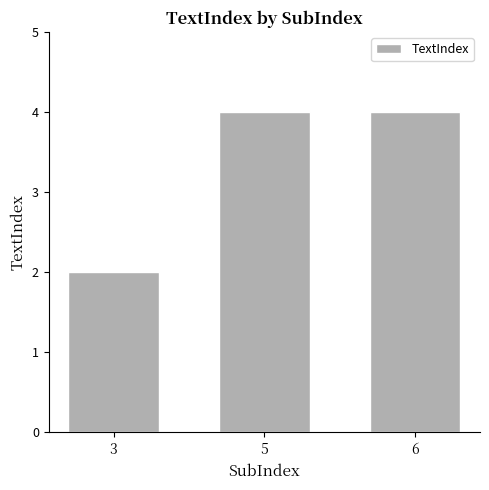

What is the average value?

3